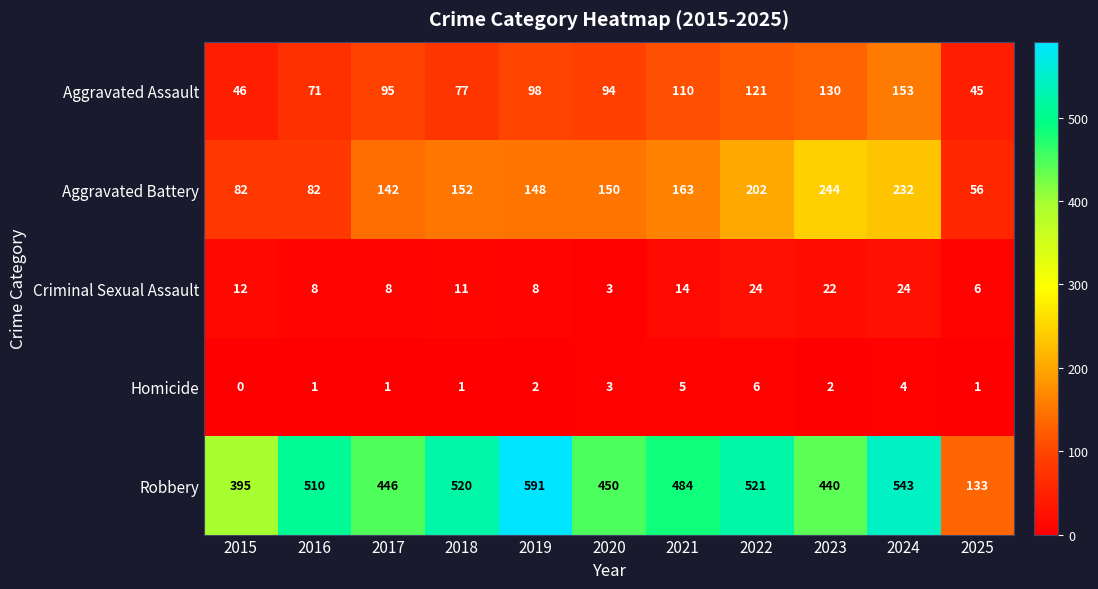

Rank the series by their maximum value, from highest to lowest.

Robbery, Aggravated Battery, Aggravated Assault, Criminal Sexual Assault, Homicide